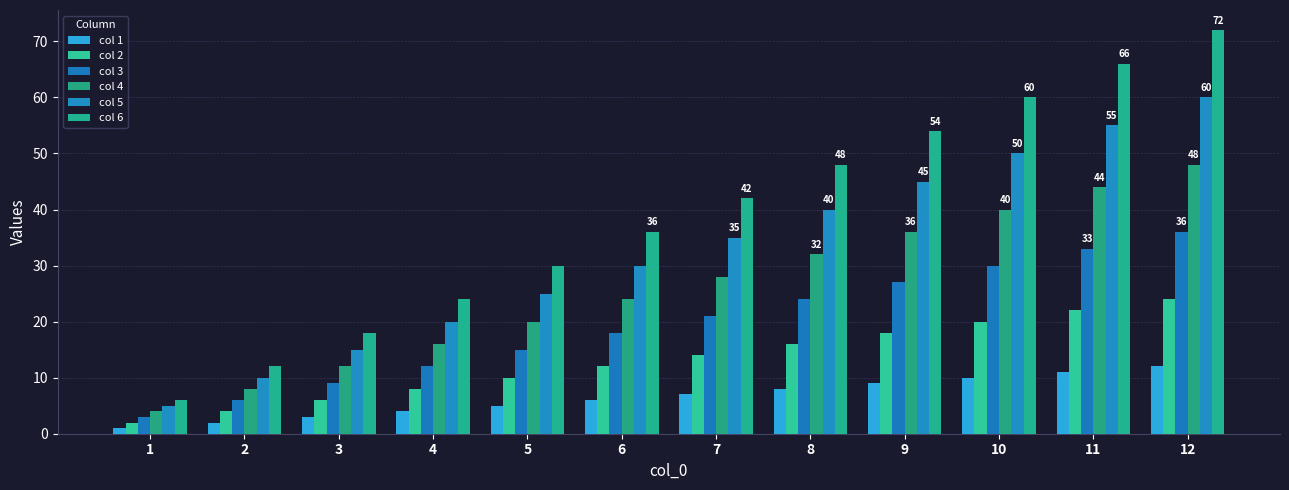

What is the maximum value for col 3?

36